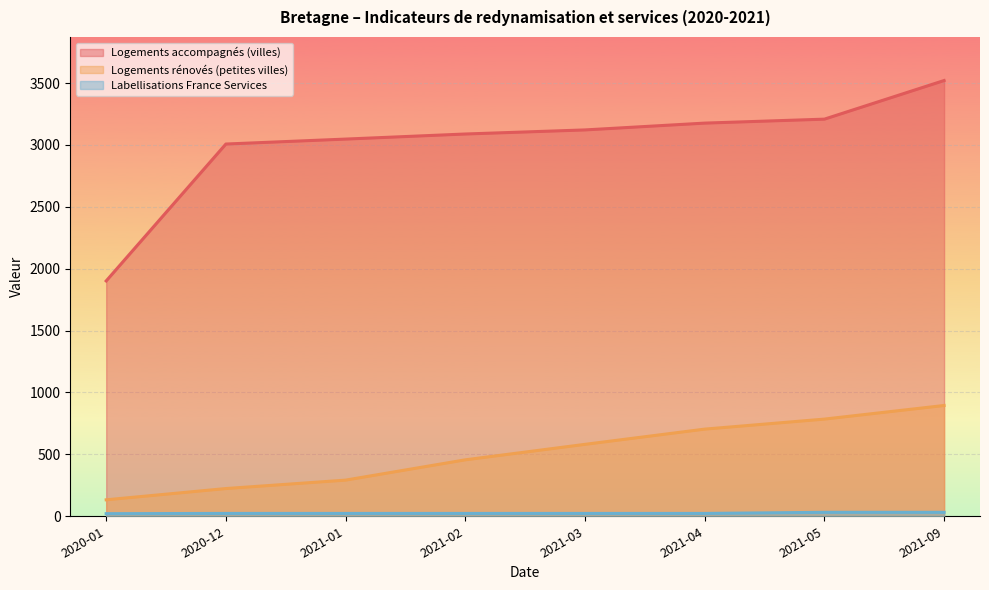

Count the number of data series in this chart.

3